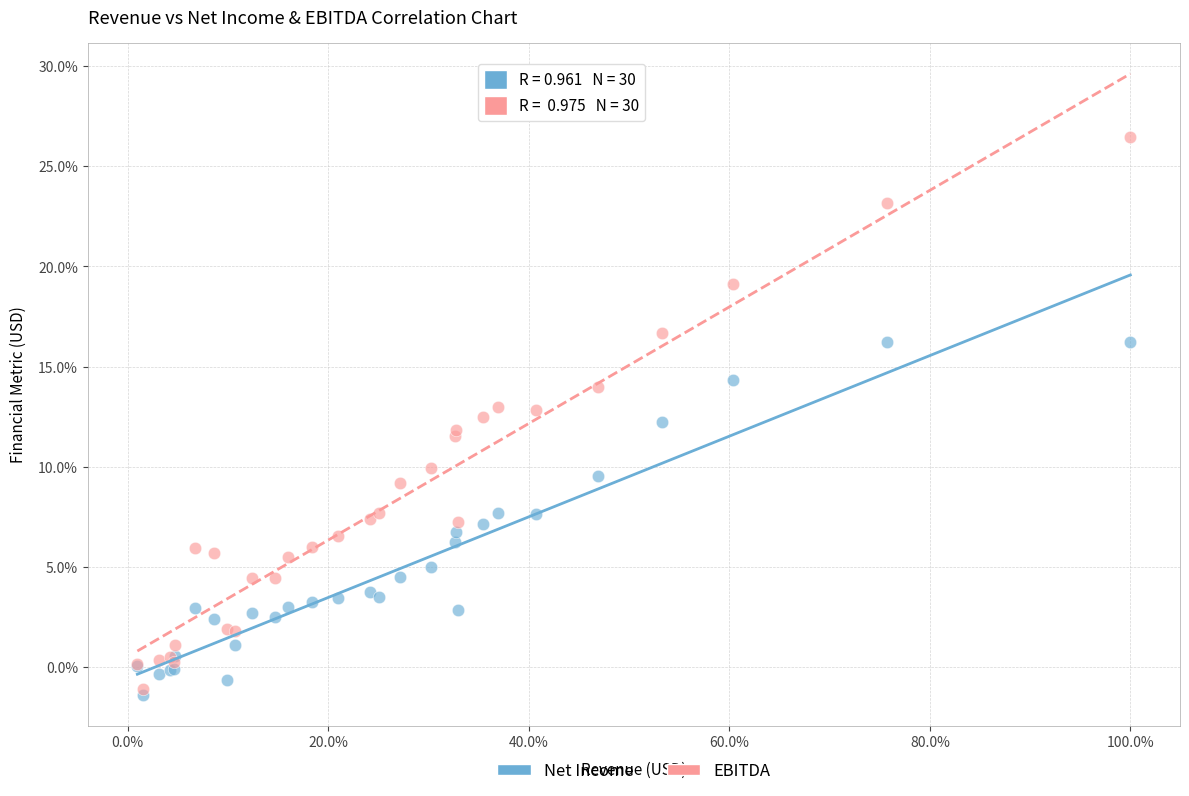

What are all the series names shown in the legend?

Net Income, EBITDA